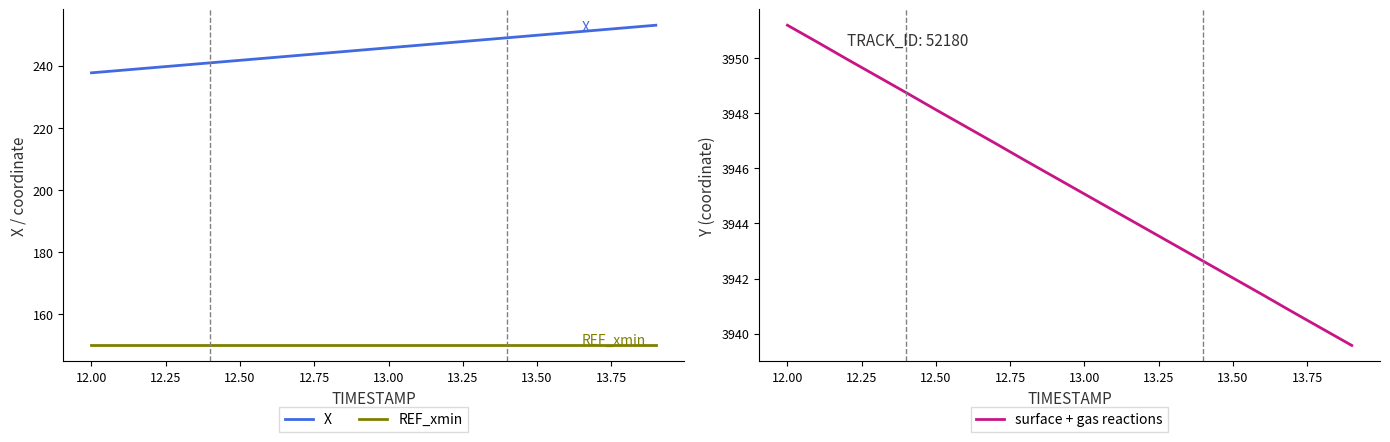

True or false: X has a value of 444.4 at 13.50.

False